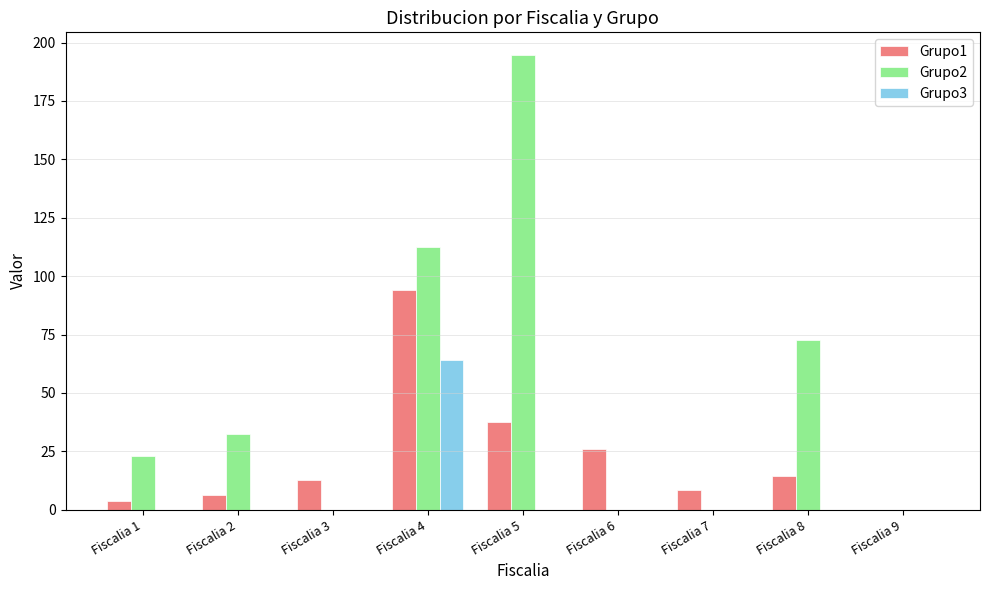

What is the sum of all Grupo1 values?

203.1